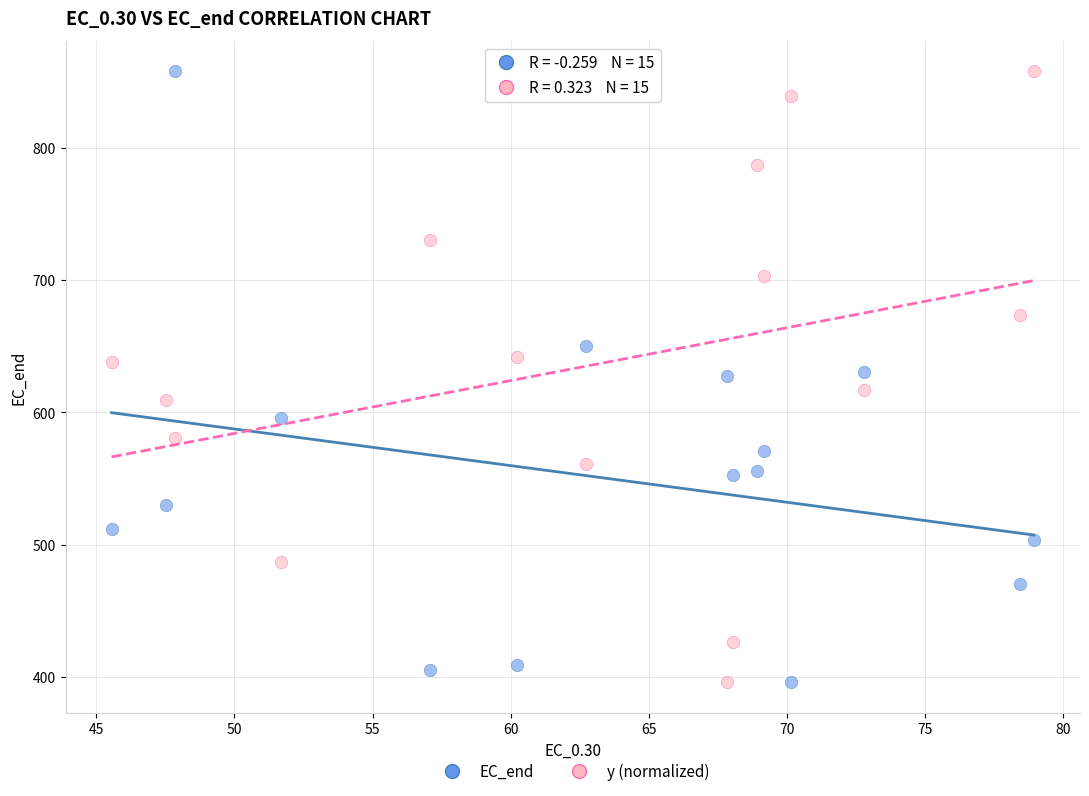

What are all the series names shown in the legend?

EC_end, y (normalized)